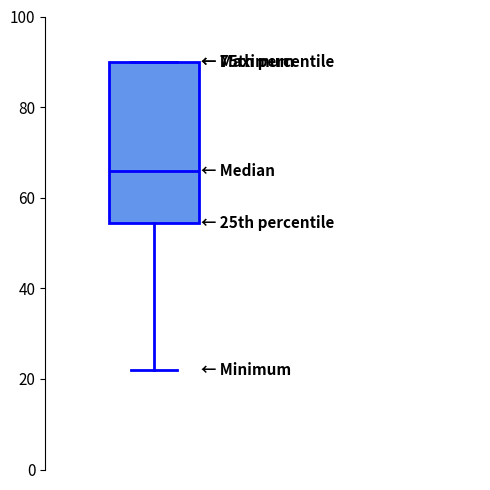

Where is the upper edge of the box on the y-axis? The values are not printed on the chart, so give them approximately, as read against the axis.

90